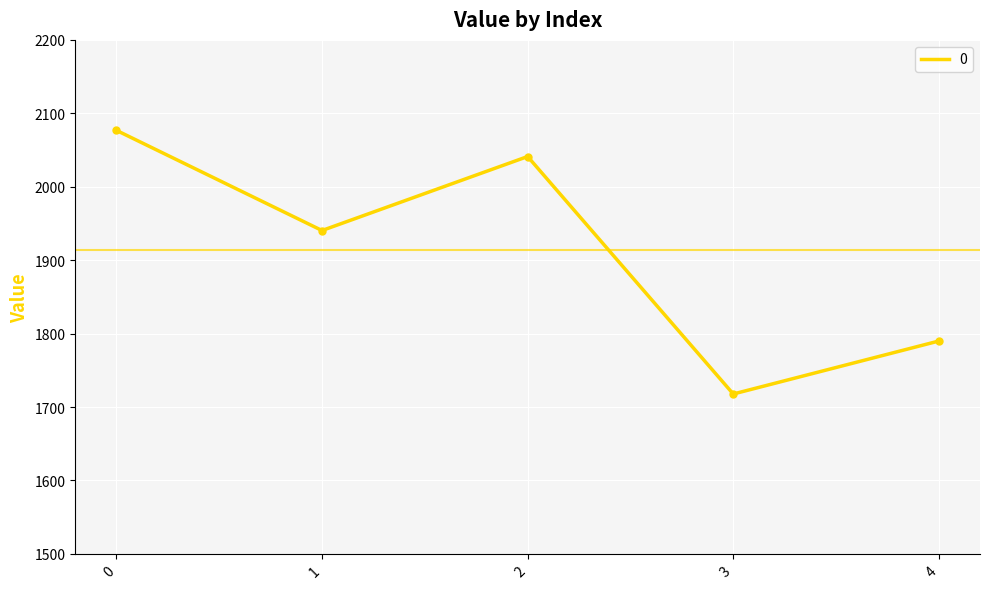

Approximately how many times larger is the value at 2 compared to 4?

1.1